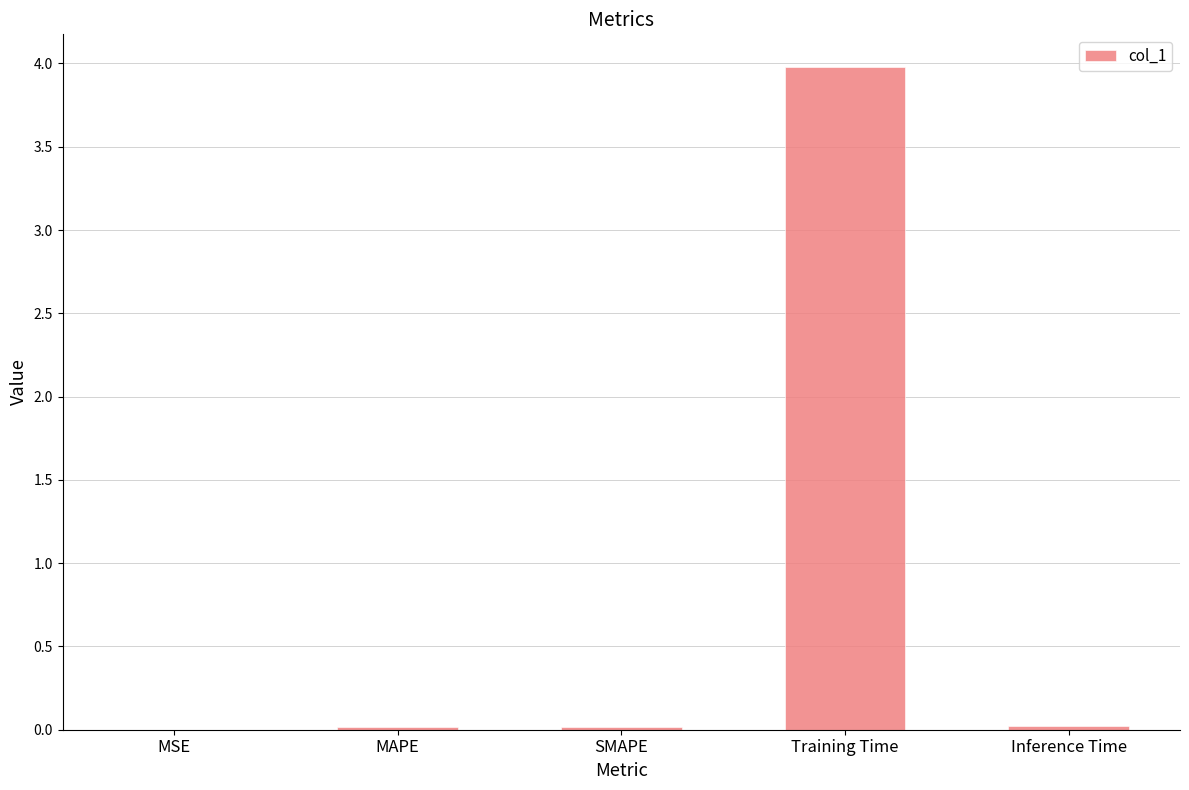

How many data points does each series have?

5